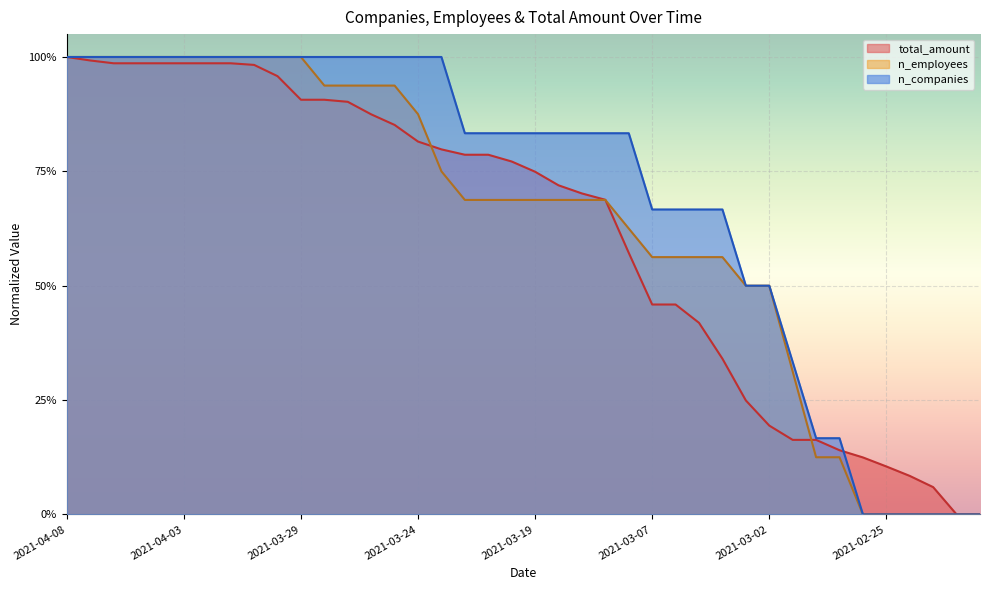

Between 2021-03-28 and 2021-03-21, which is larger?

2021-03-28